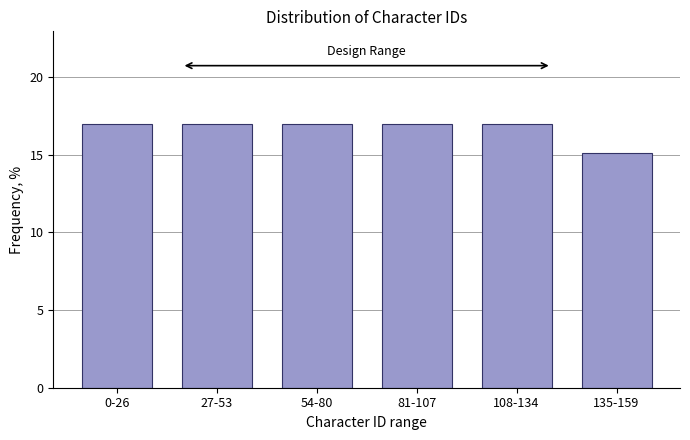

Reading right to left, transcribe all the data shown in this chart.

15.1	17.0	17.0	17.0	17.0	17.0